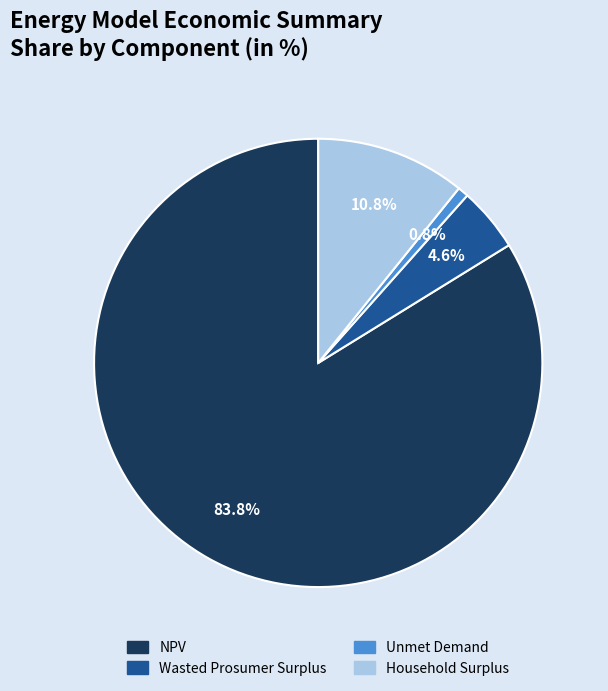

Which has a higher value, Wasted Prosumer Surplus or NPV?

NPV